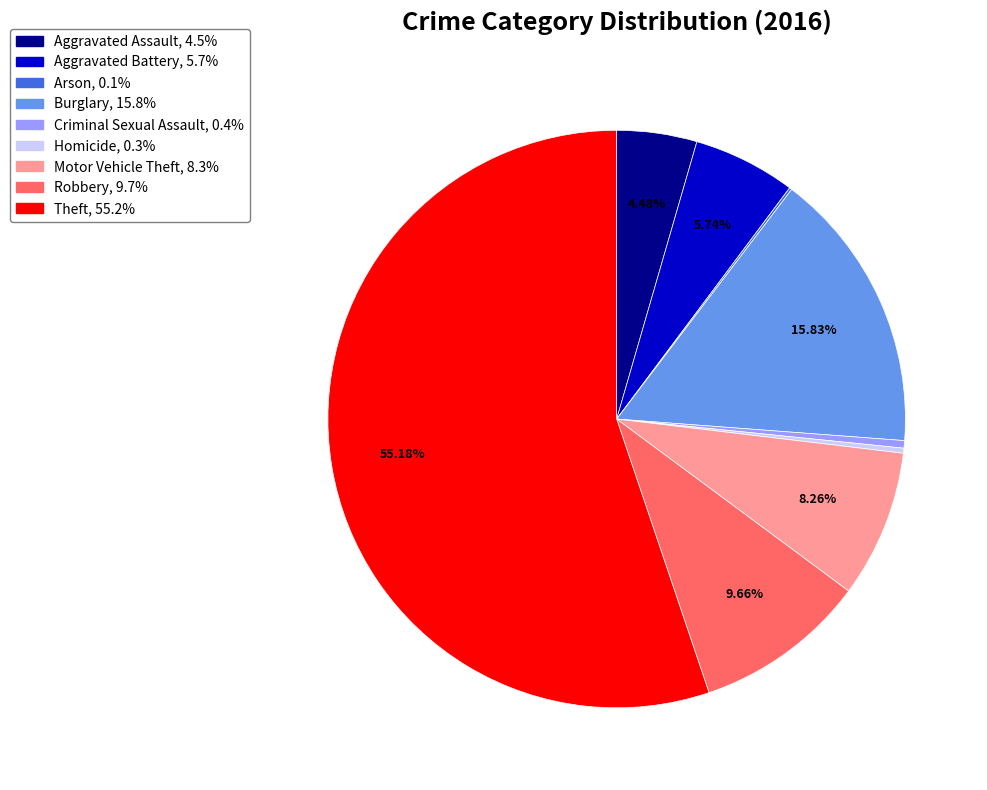

What is the largest slice in the pie chart?

Theft